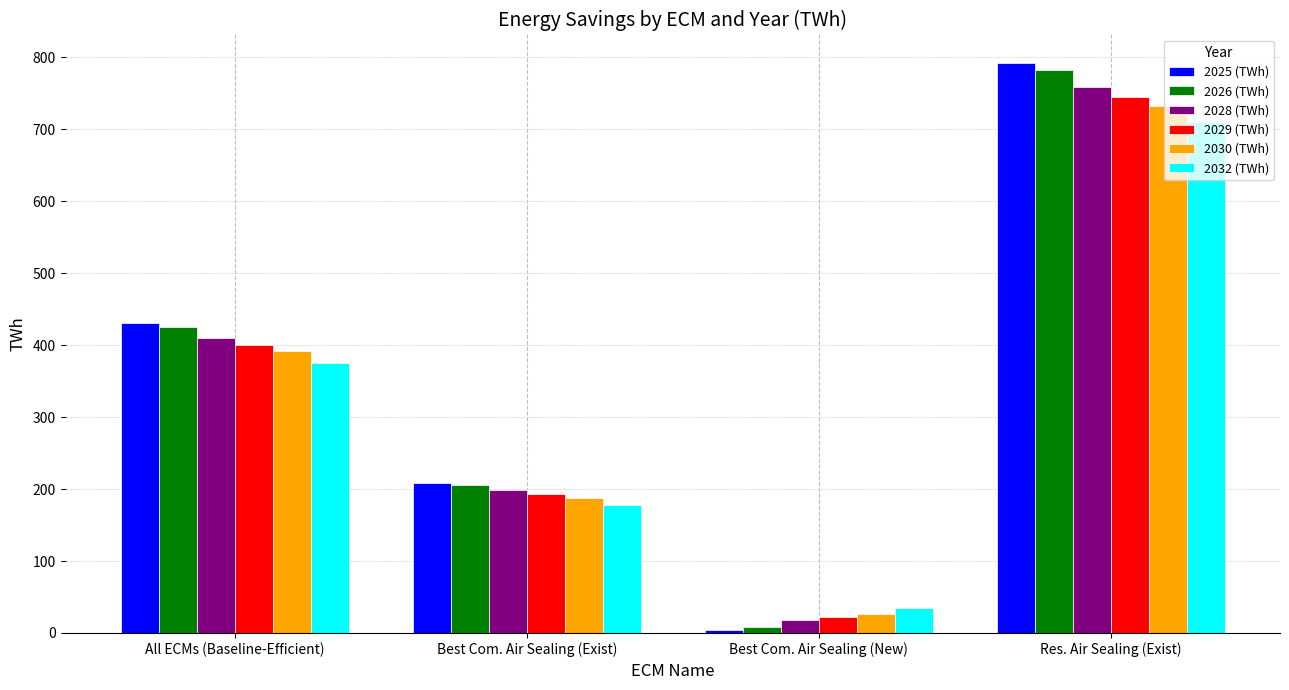

What is the minimum value shown in the chart?

4.5